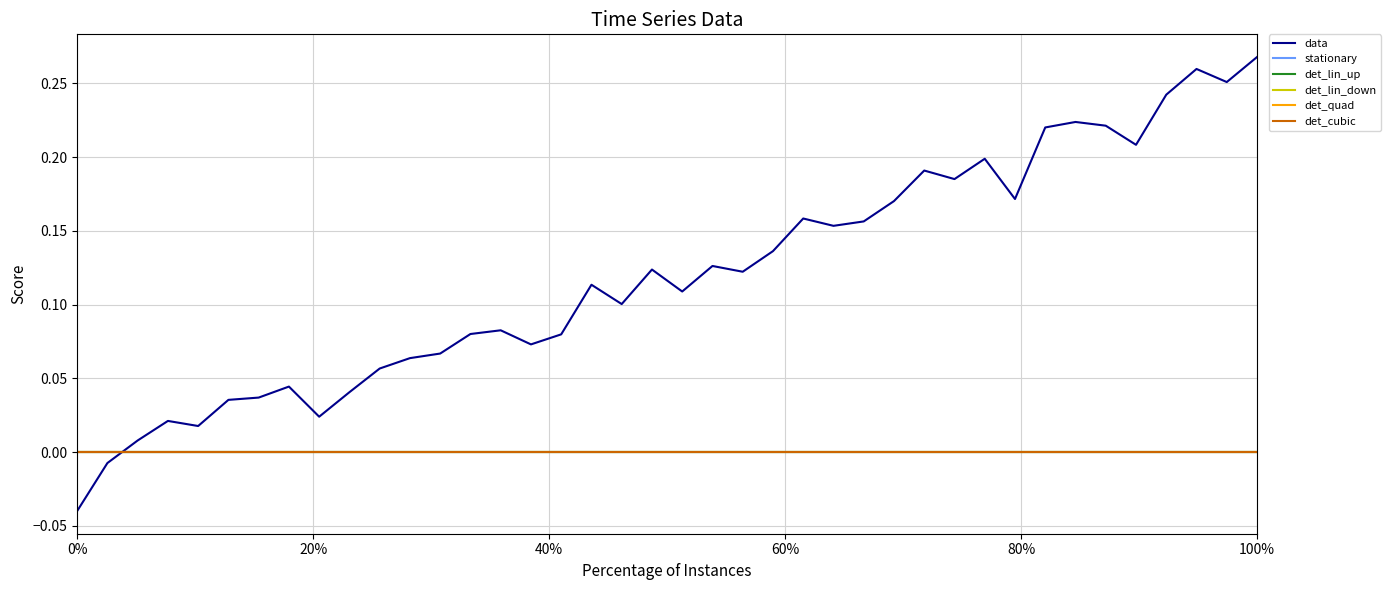

At which label does data first exceed 0?

20%